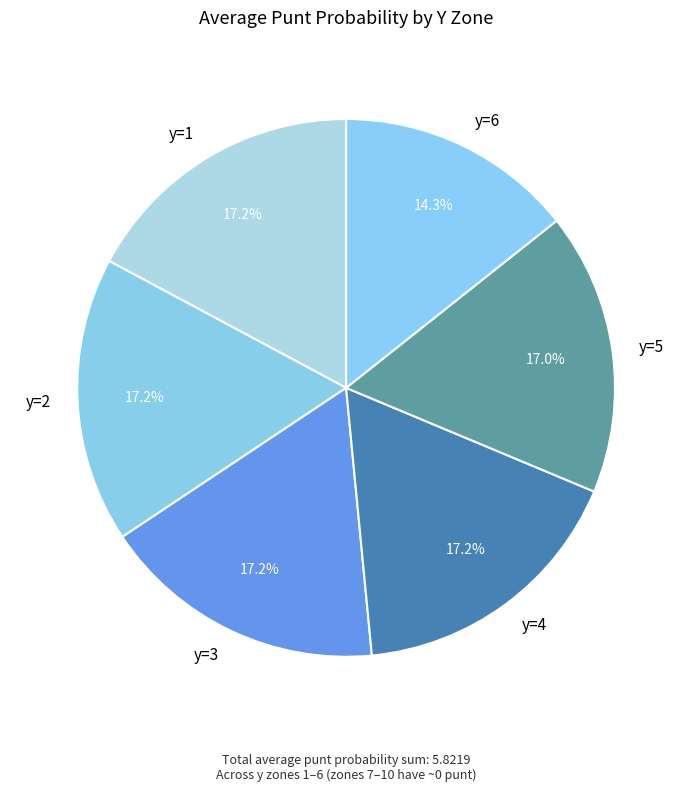

Does any single category account for the majority?

No